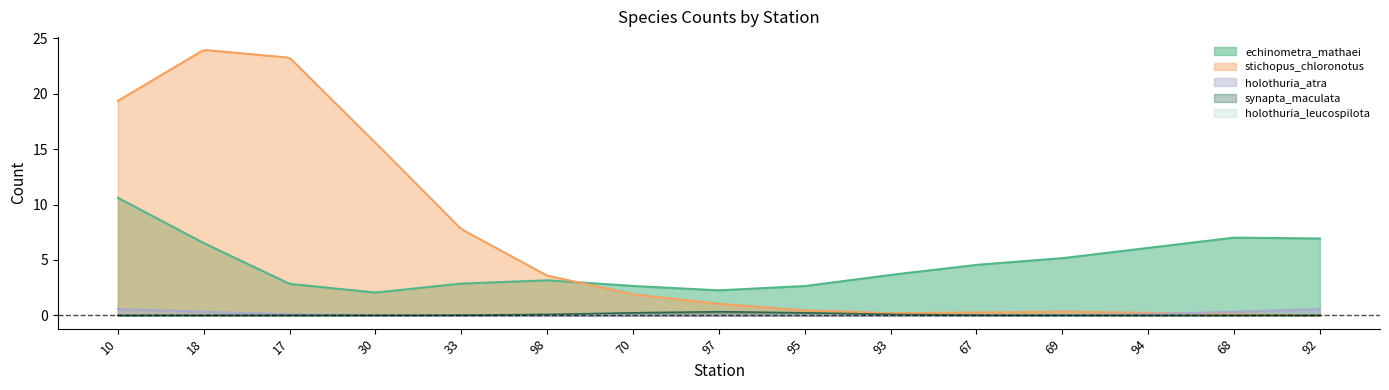

At 67, list the series in order from smallest to largest.

stichopus_chloronotus, holothuria_atra, synapta_maculata, holothuria_leucospilota, echinometra_mathaei